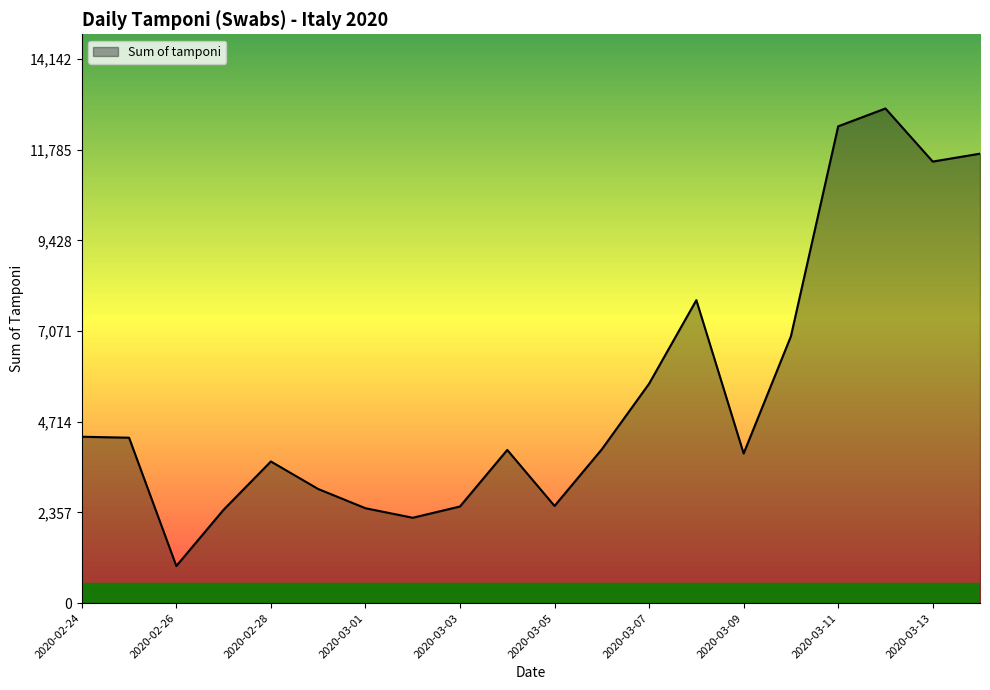

What is the minimum value shown in the chart?

964